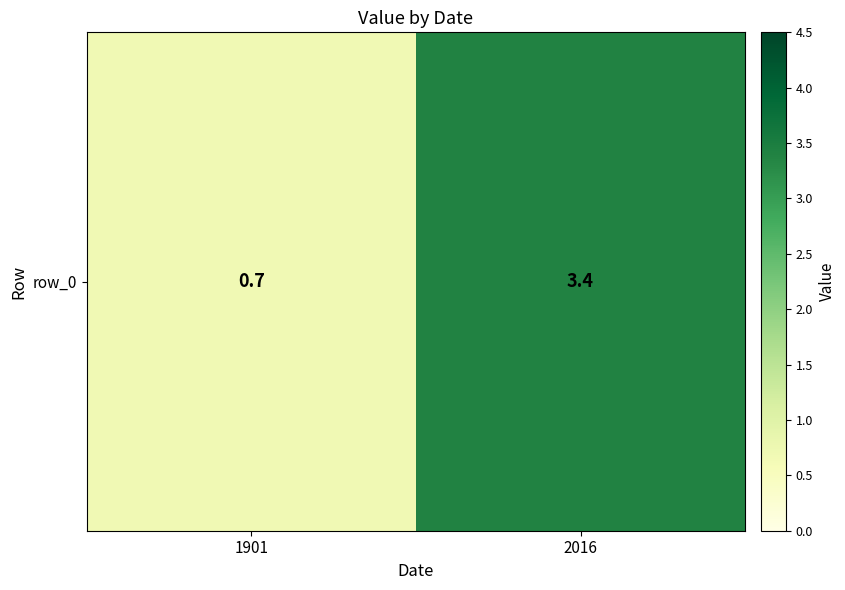

What is the sum of all values?

4.1